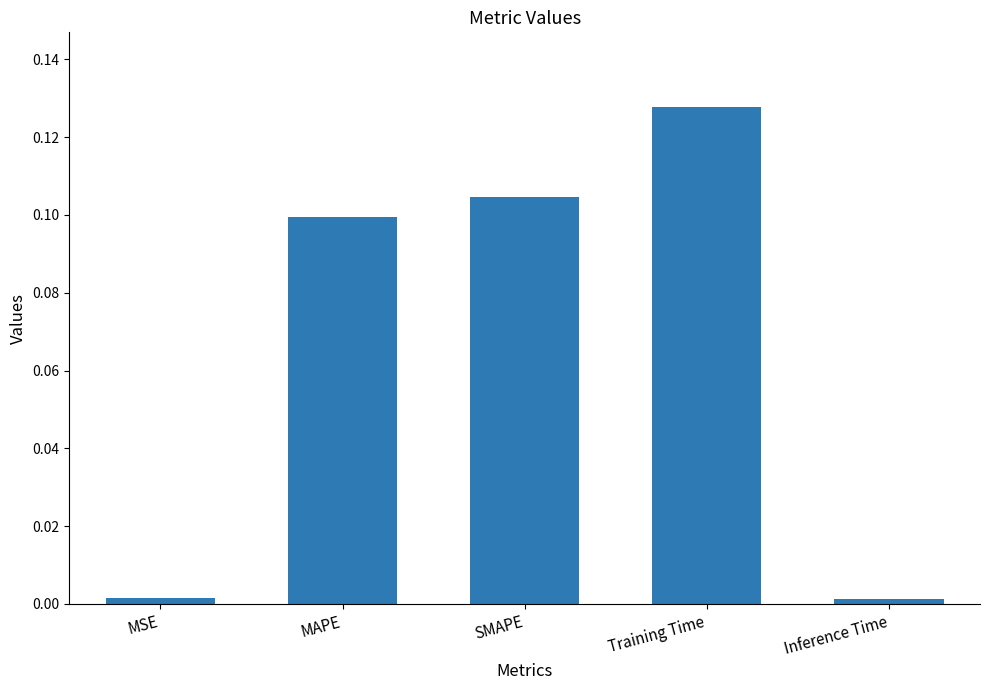

What is the sum of all values?

0.3